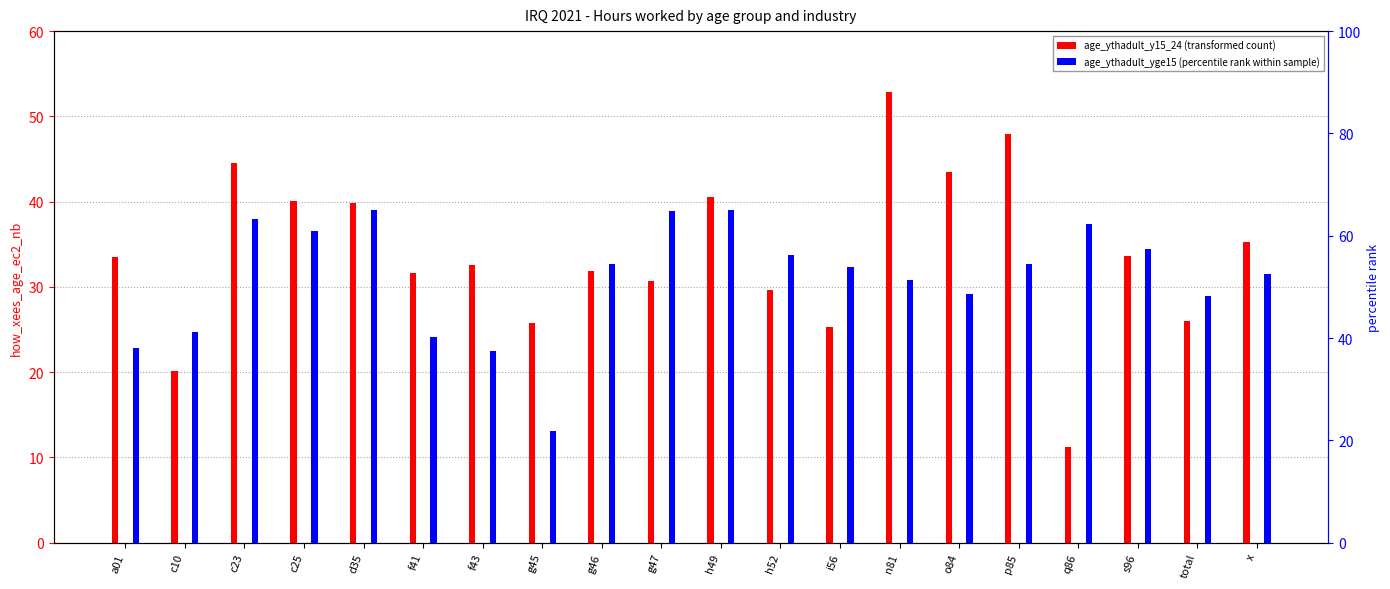

What is the greatest value displayed?

52.8